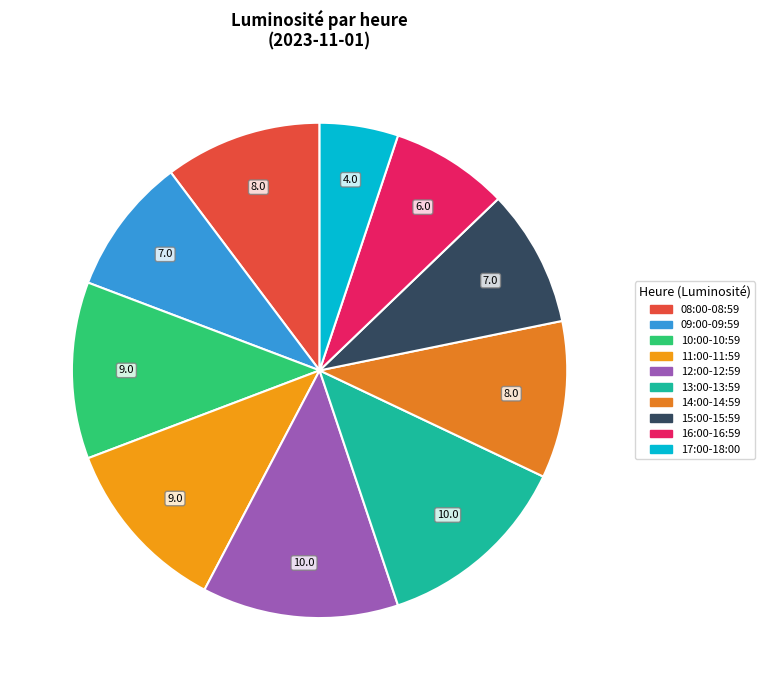

Is it true that 09:00-09:59 is 9% of the pie?

True